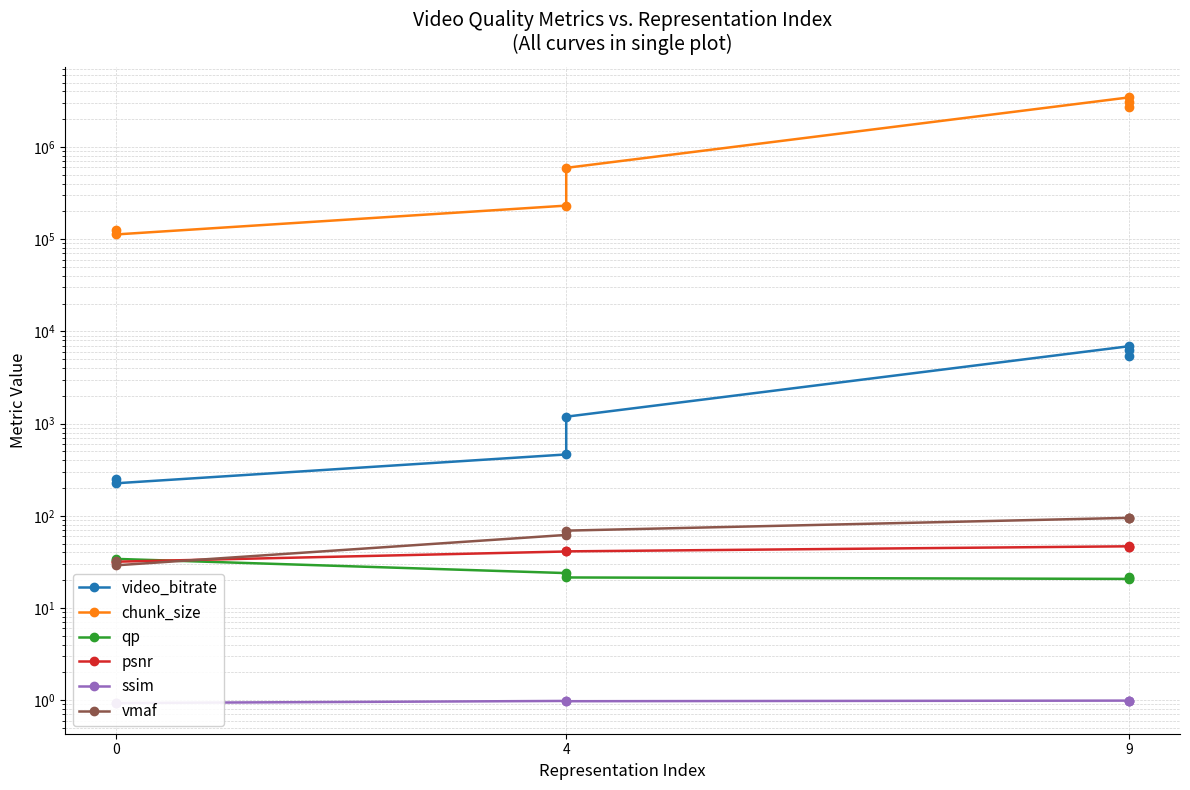

True or false: qp and chunk_size intersect in this chart.

False